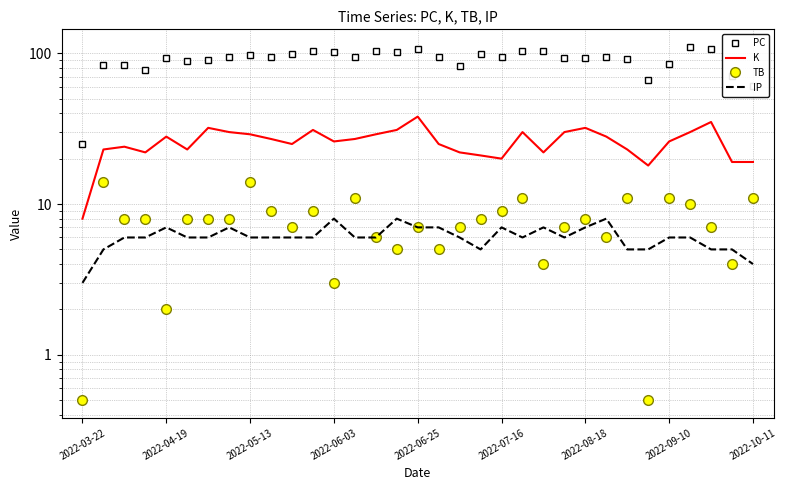

Between 2022-04-19 and 14, which series saw the biggest shift?

PC